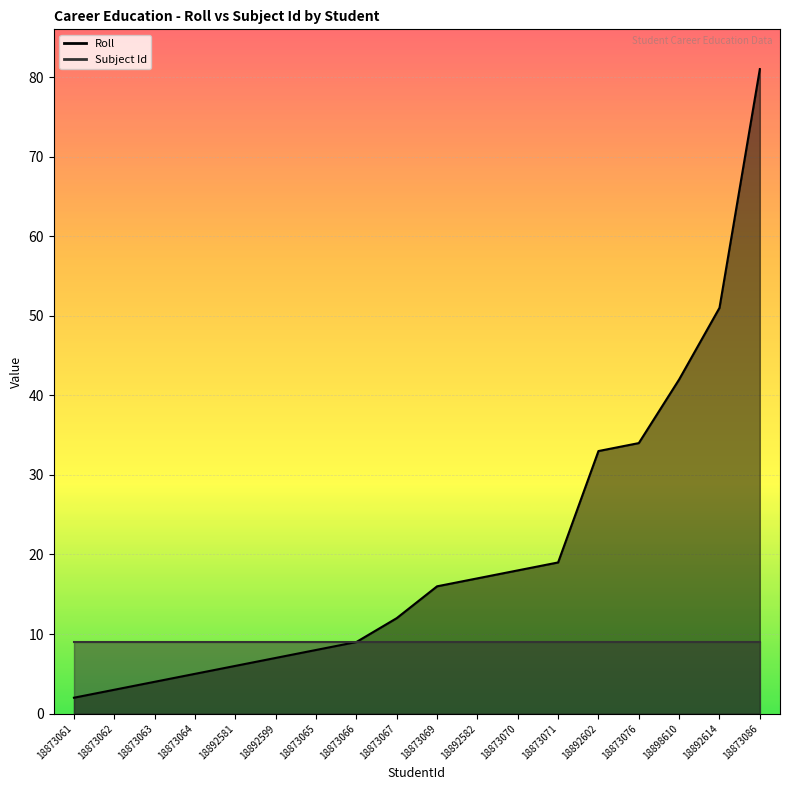

What is the label of the 16th point from the right?

18873063